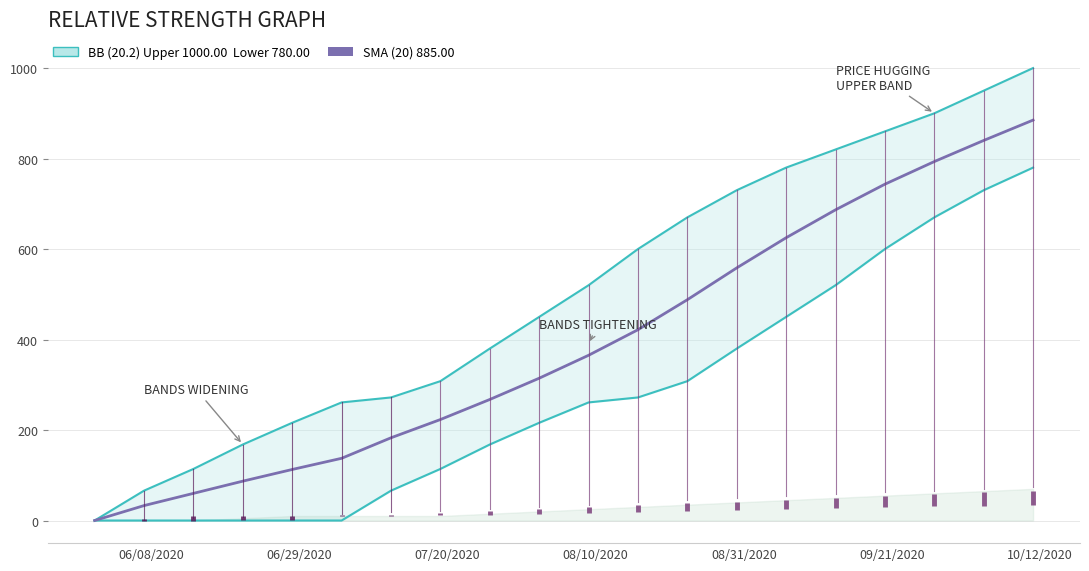

How many lines are shown in the chart?

3